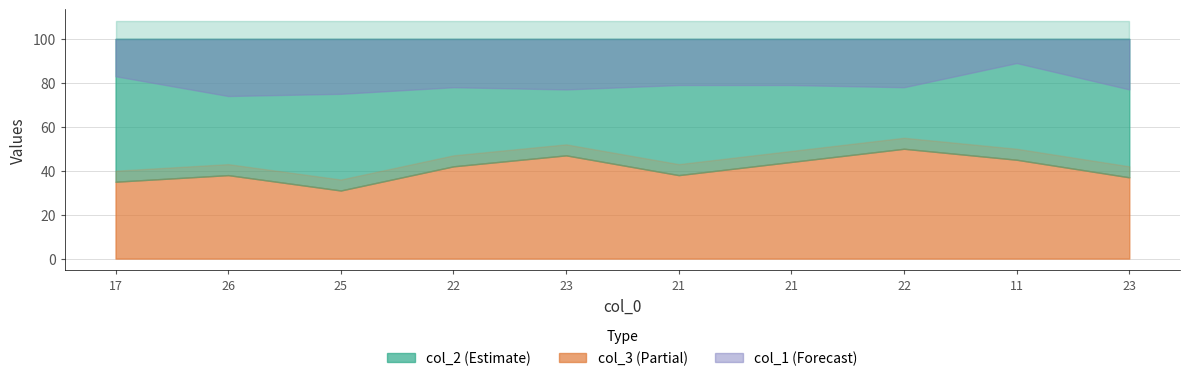

What is the minimum value shown in the chart?

31